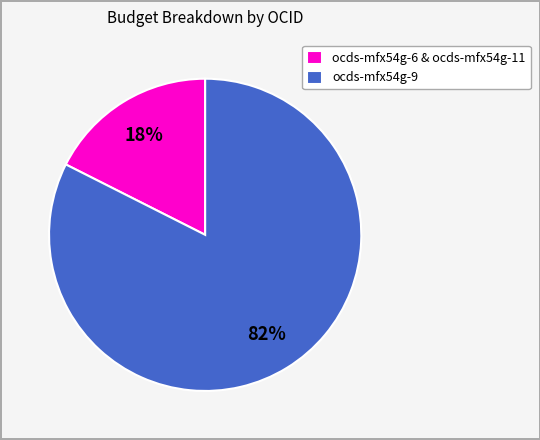

Which slice is the largest?

ocds-mfx54g-9